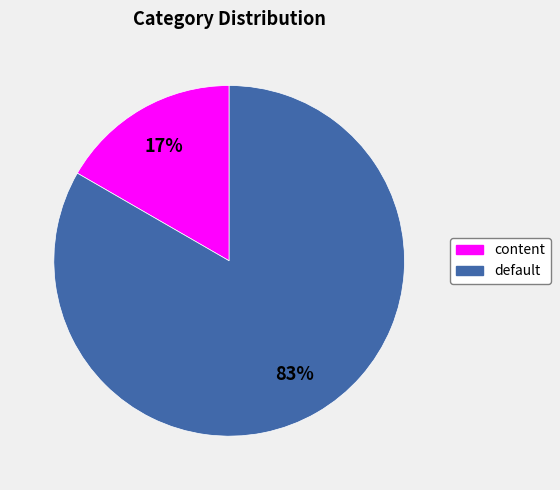

How many segments does this pie chart have?

2